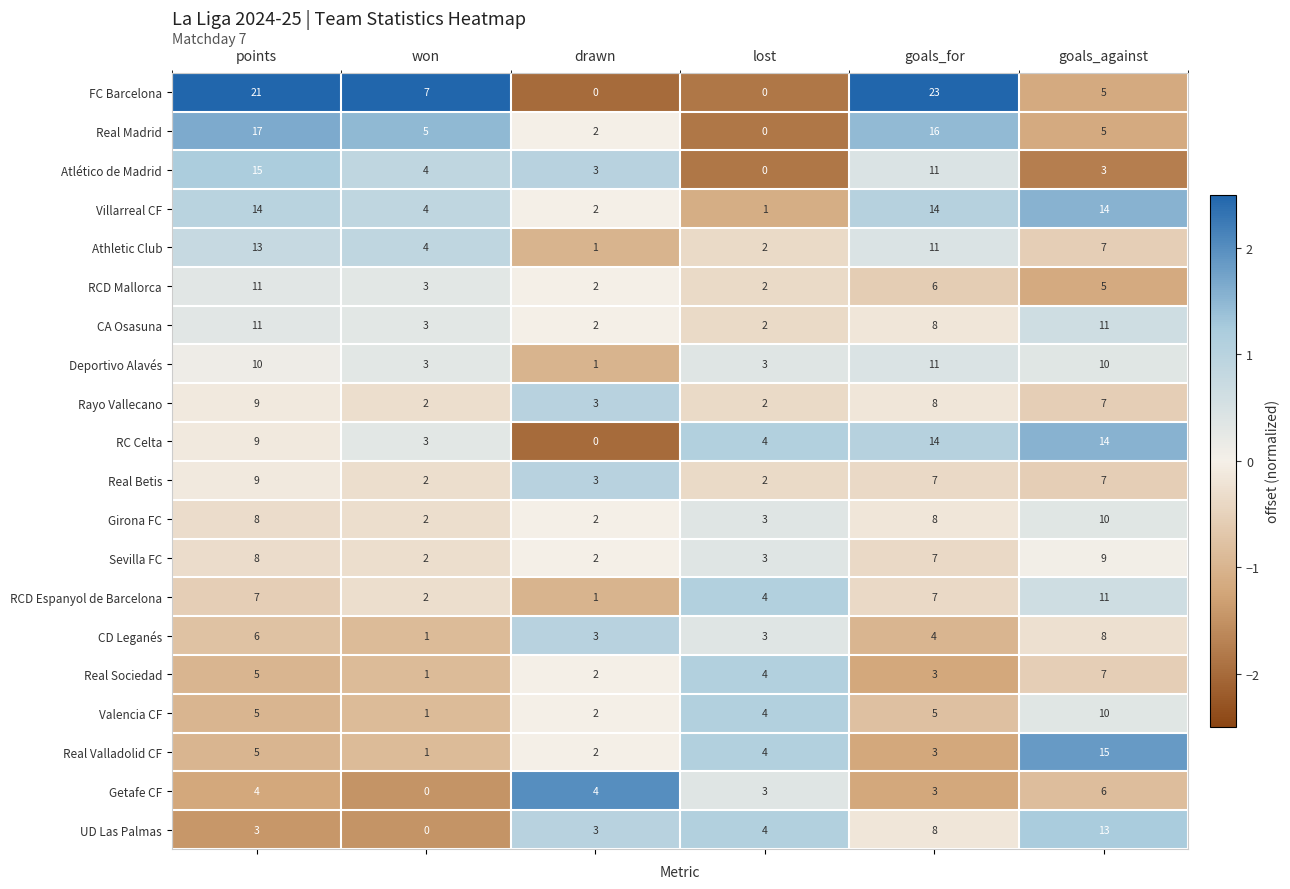

At how many categories does at least one series exceed 1?

6